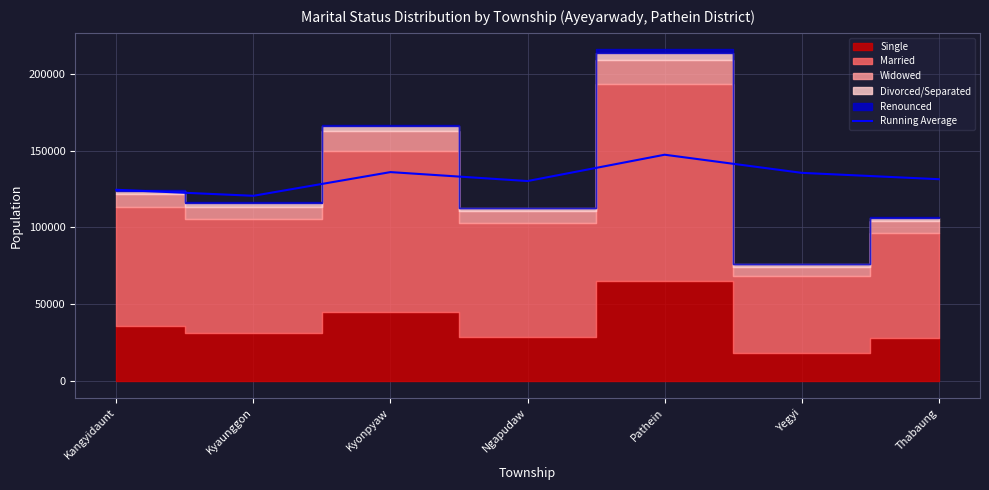

Is it true that Running Average equals 49495.7 at Kangyidaunt?

False